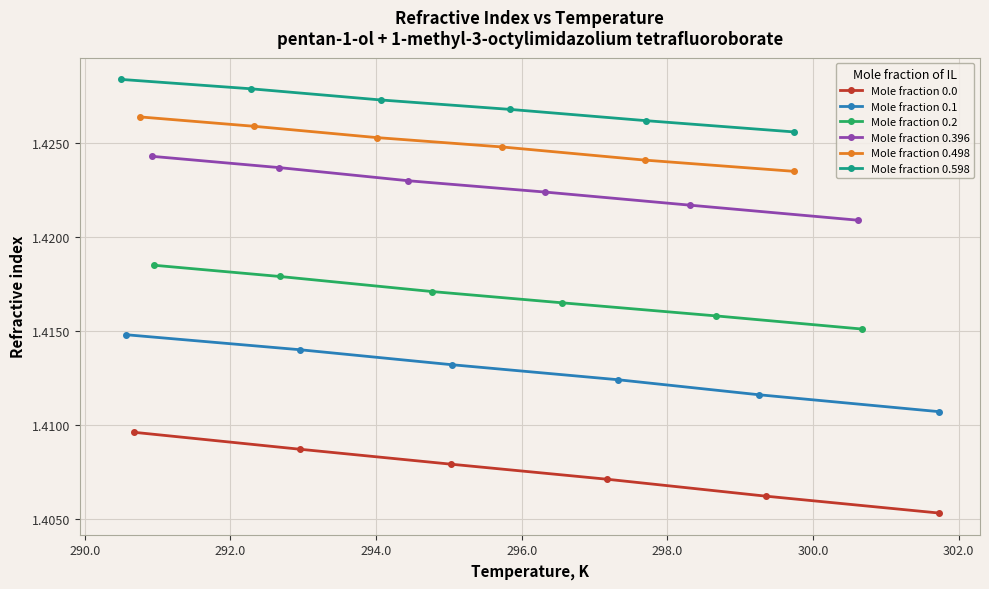

True or false: Mole fraction 0.598 and Mole fraction 0.396 intersect in this chart.

False